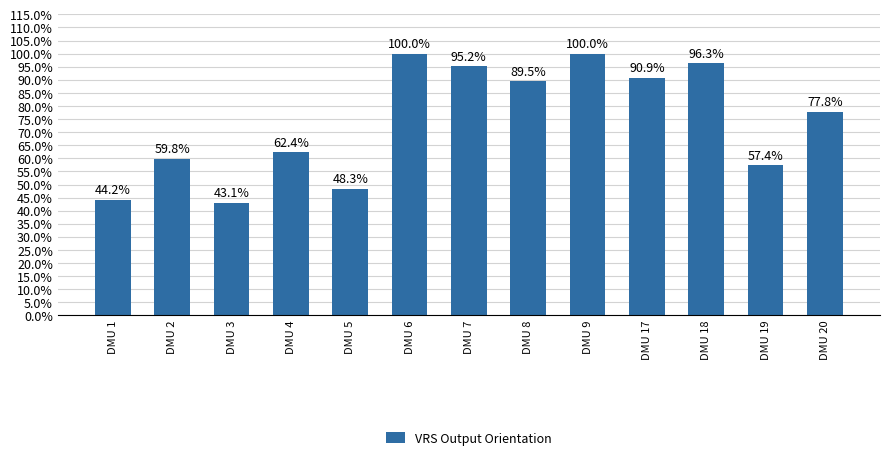

Does the chart contain any negative values?

No